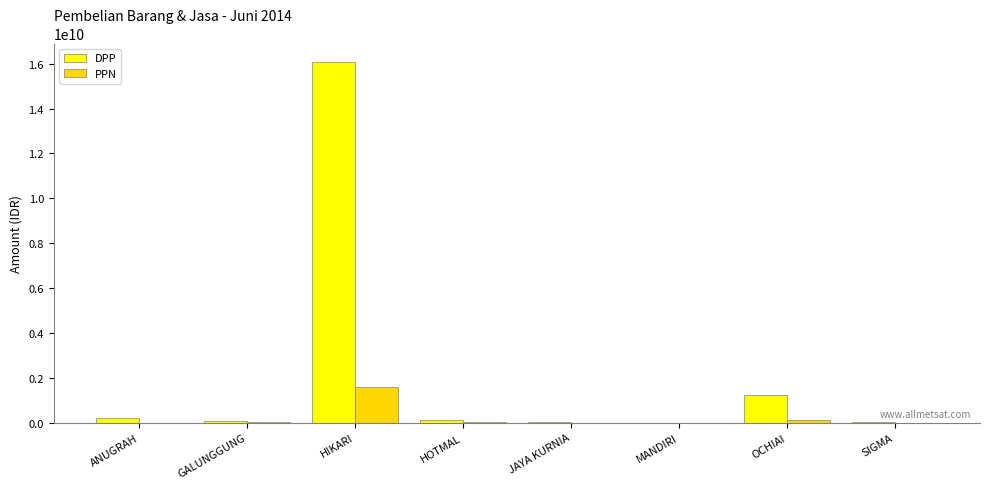

What is the sum of all DPP values?

17771348847.1